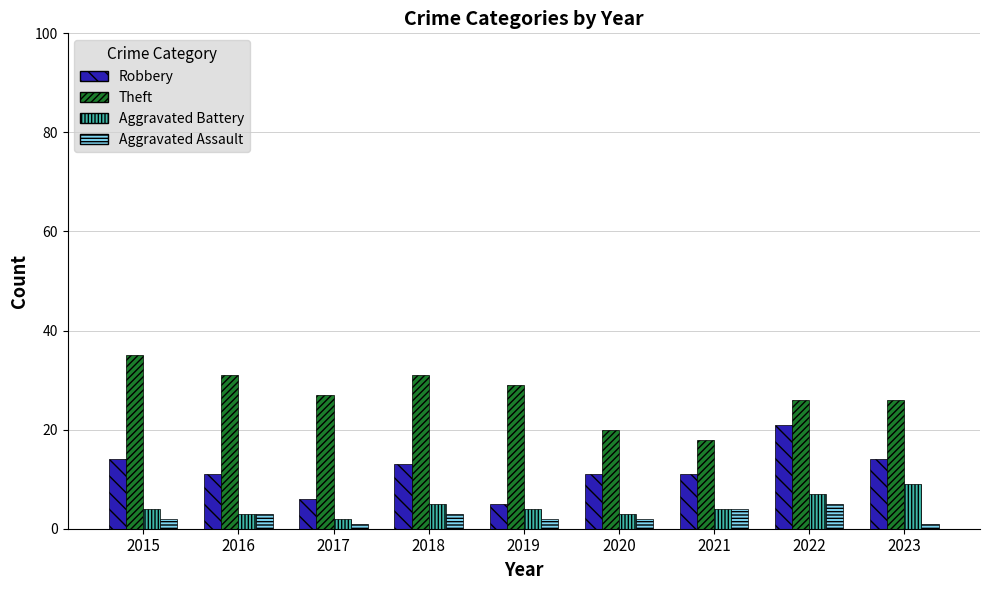

What are all the series names shown in the legend?

Robbery, Theft, Aggravated Battery, Aggravated Assault